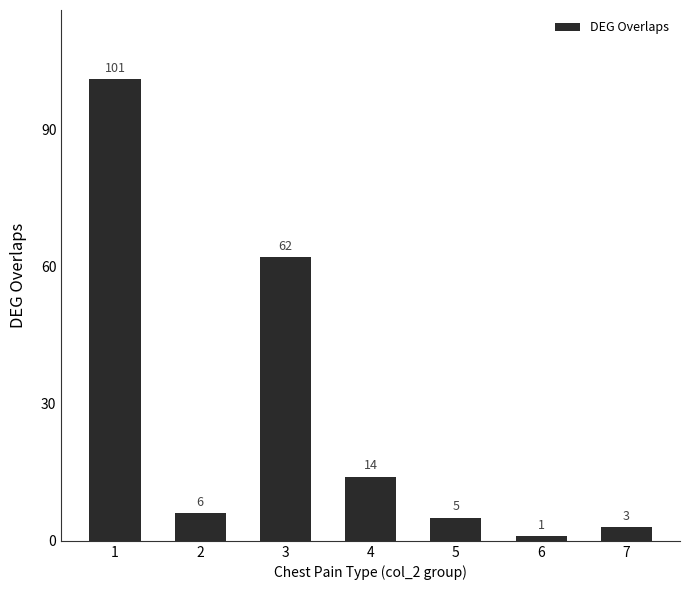

The value at 2 is 6. True or false?

True